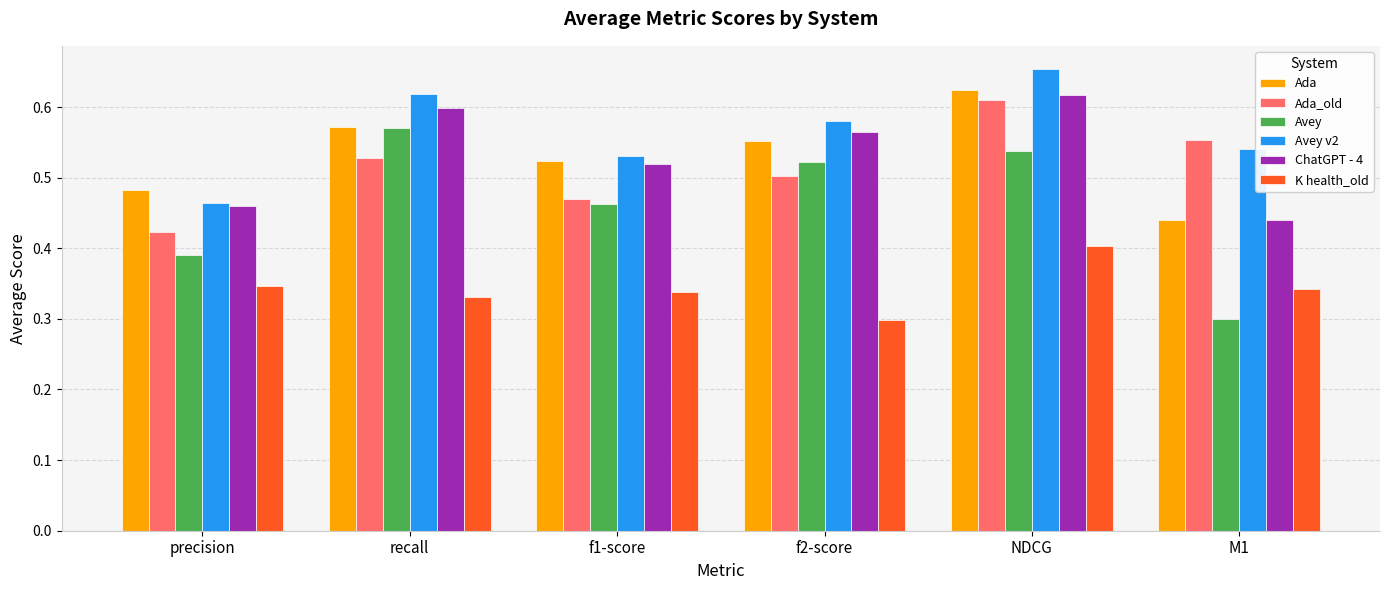

Is it true that Ada_old equals 0.6 at NDCG?

True